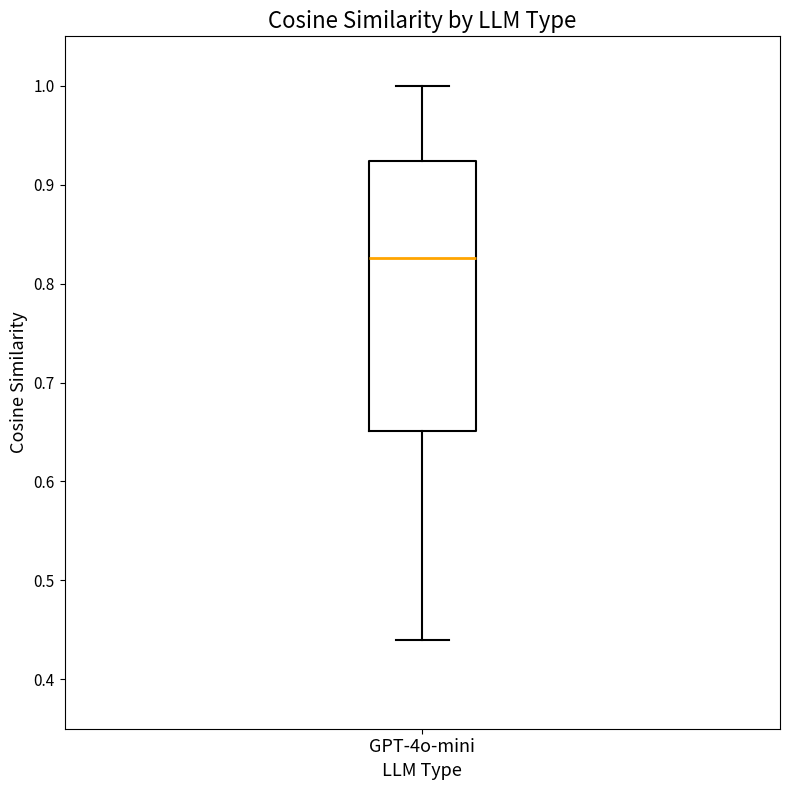

Read this box plot against the y-axis: the position of the median line, the range covered by the box, and the ends of both whiskers. The values are not printed on the chart, so give them approximately, as read against the axis.

median 0.83, box 0.65 to 0.92, whiskers 0.44 to 1.00